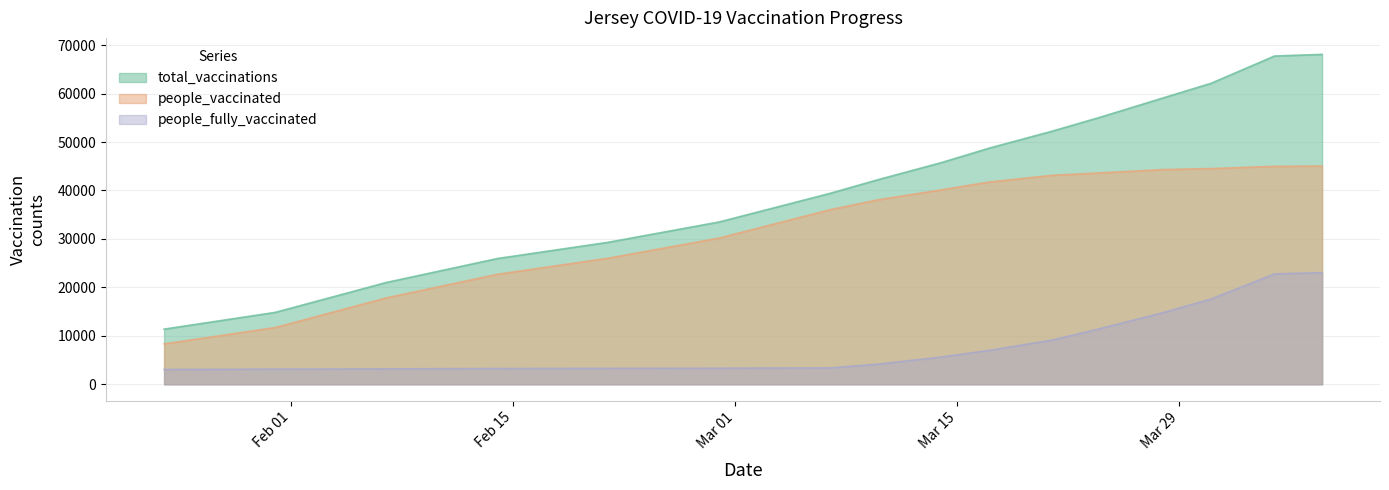

Which category has the lowest value in the people_fully_vaccinated series?

2021-01-24